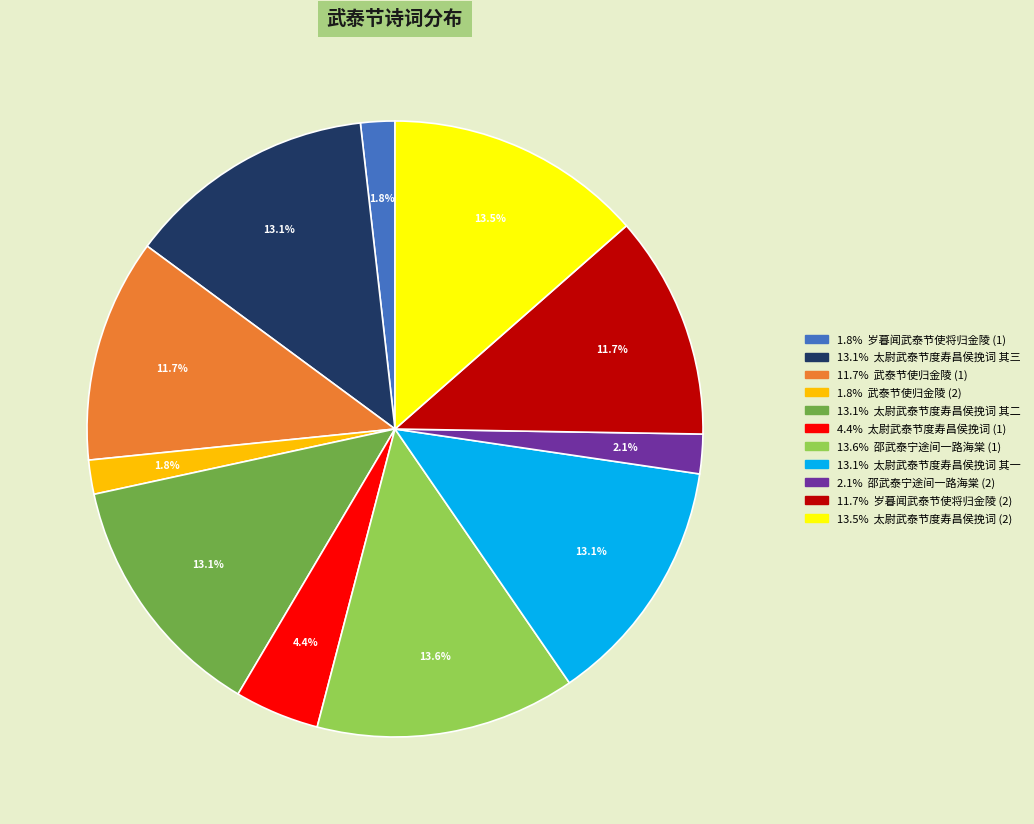

Is there a majority slice in this chart?

No